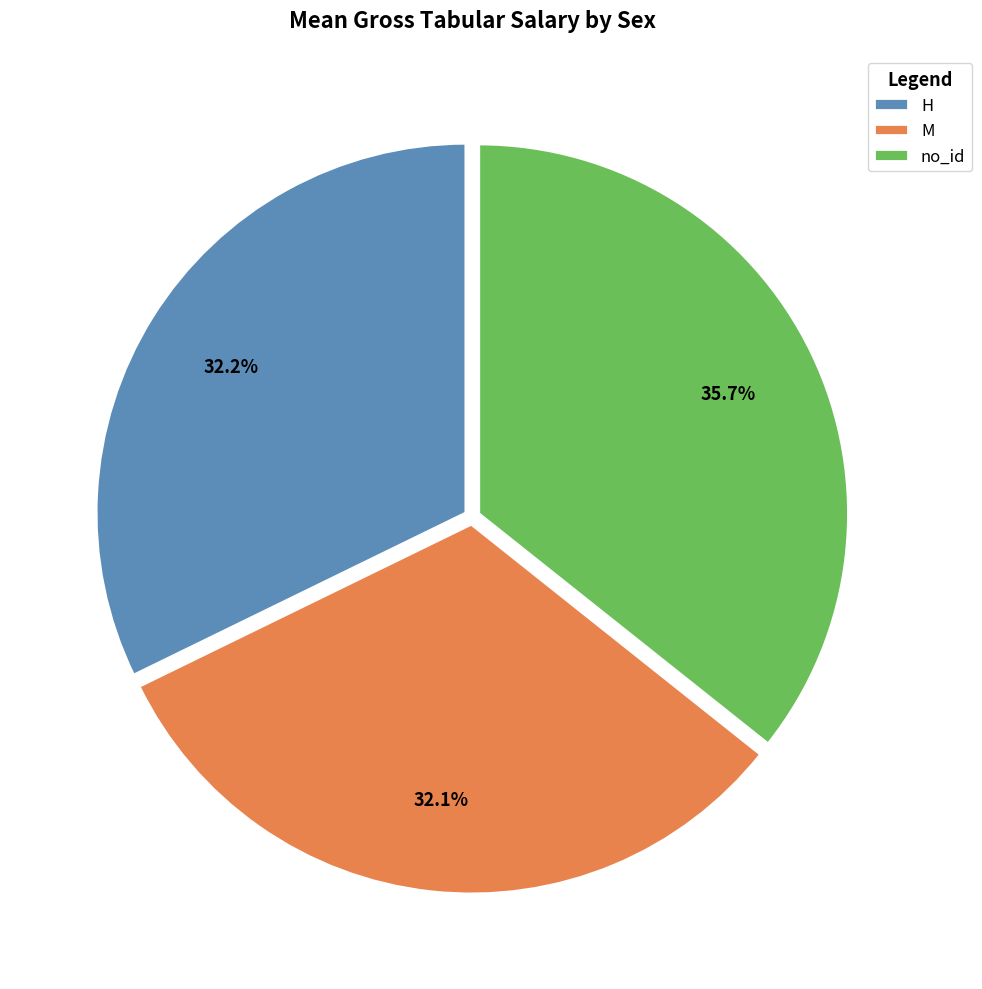

What is the ratio of the value at M to the value at H?

1.0